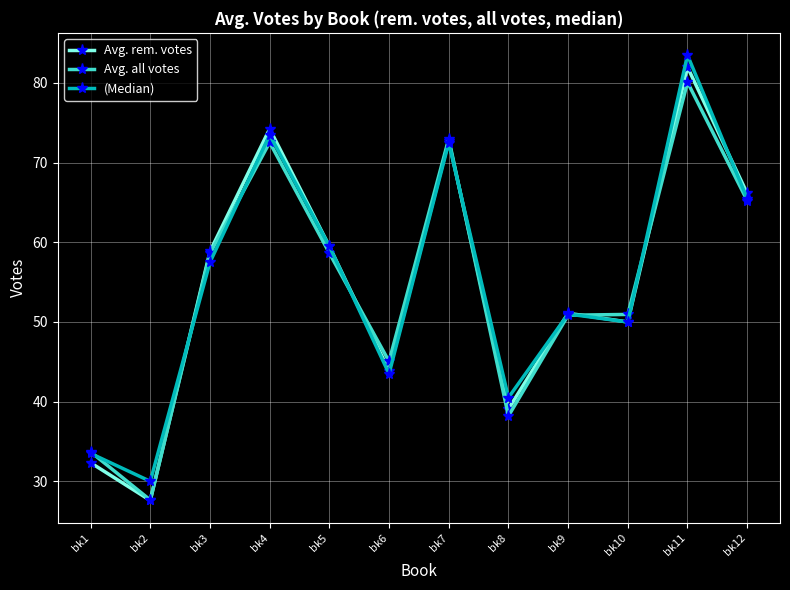

At which category does (Median) reach its first local peak?

bk4